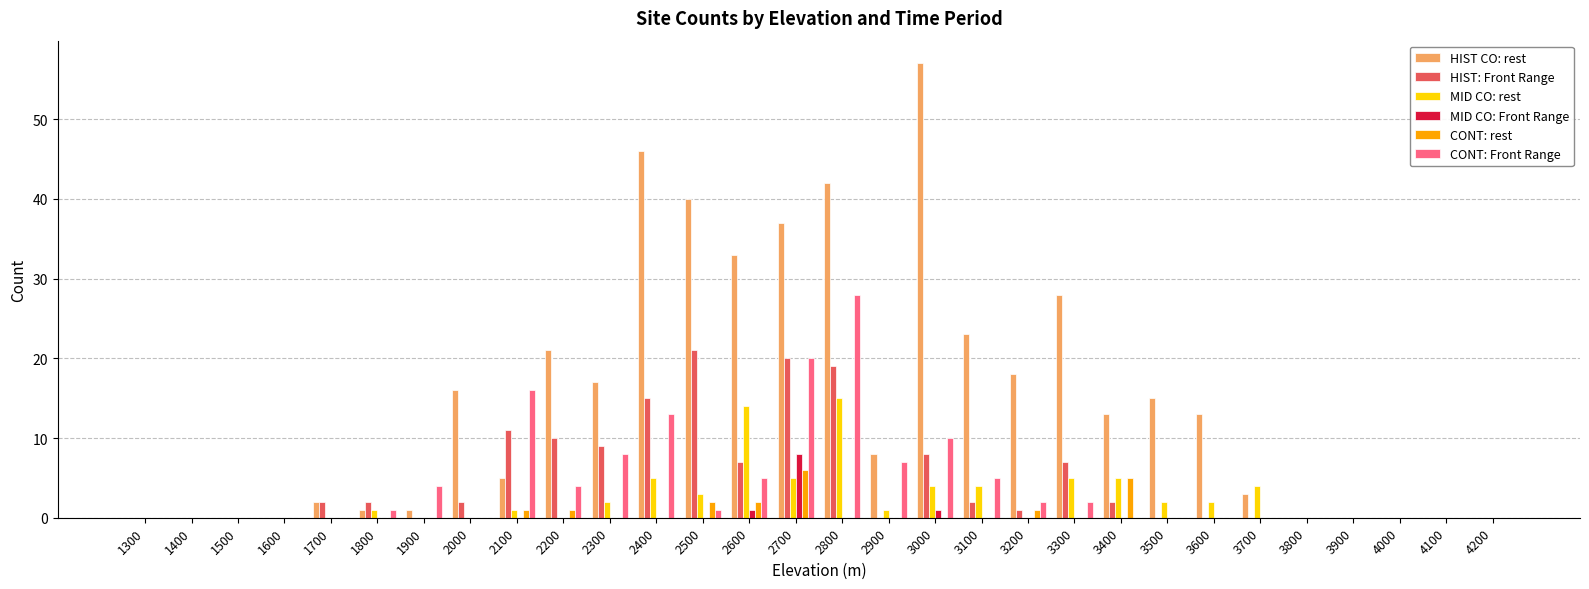

Are the bars horizontal?

No